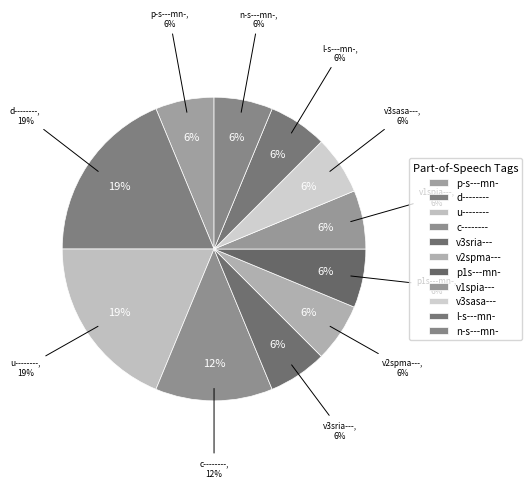

Does p-s---mn- account for over 50% of the chart?

No